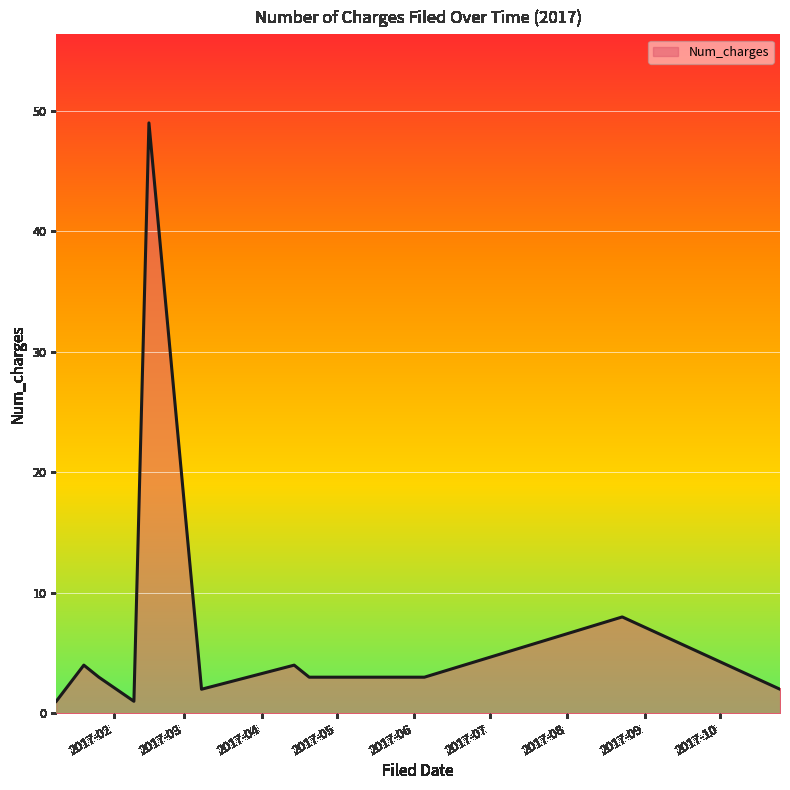

What is the difference between the maximum and minimum values?

48